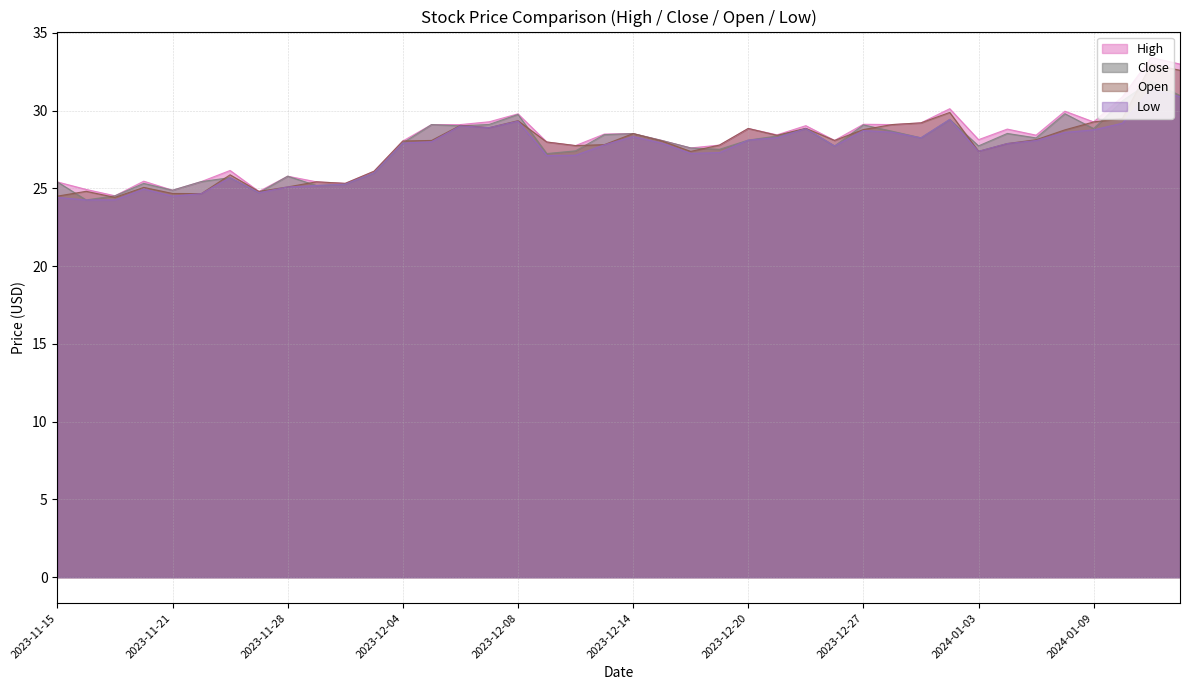

At which category does Low reach its first local peak?

2023-11-20